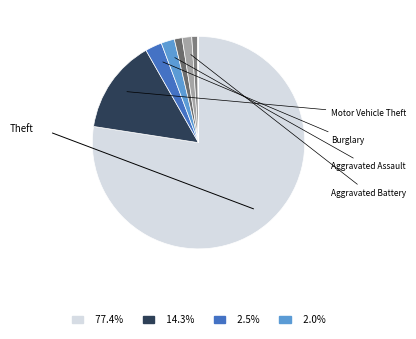

How many slices are in this pie chart?

9